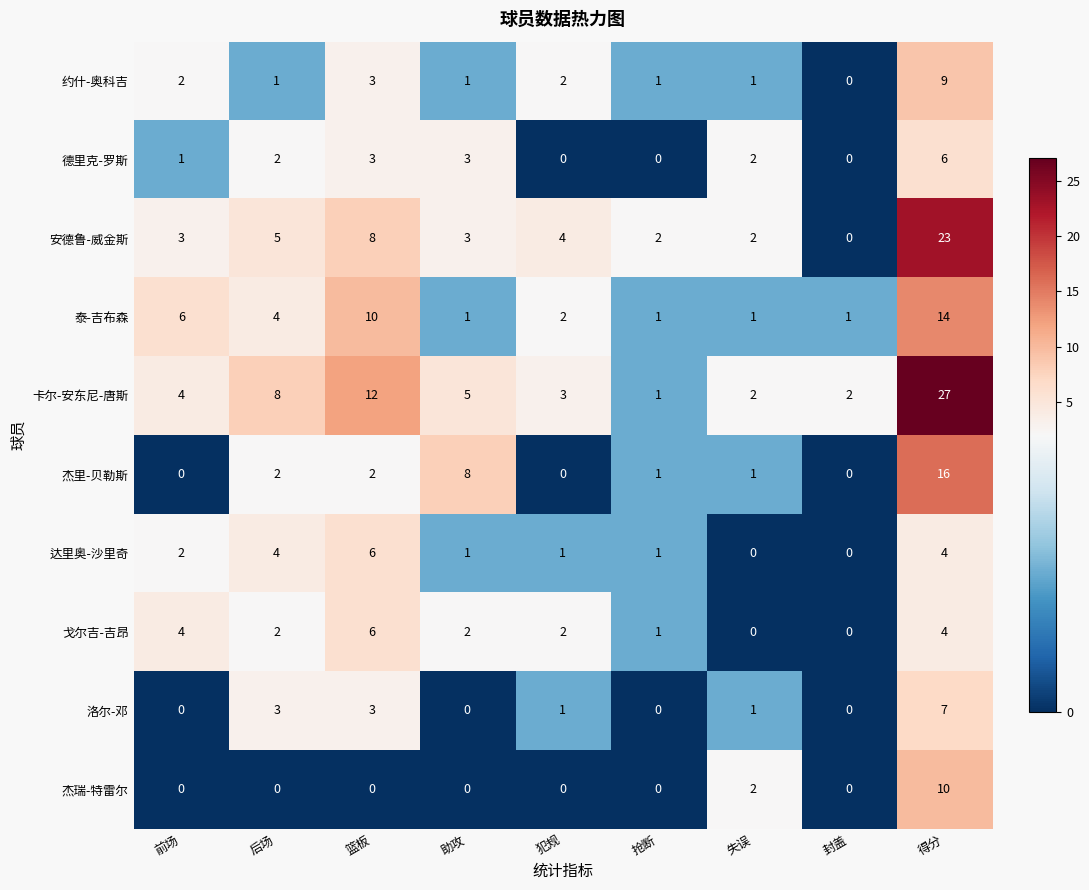

At which category does the chart reach its peak across all series?

得分